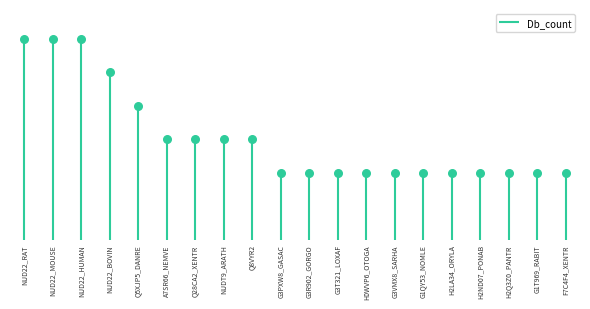

Approximately how many times larger is the value at H2ND07_PONAB compared to NUD22_HUMAN?

0.3